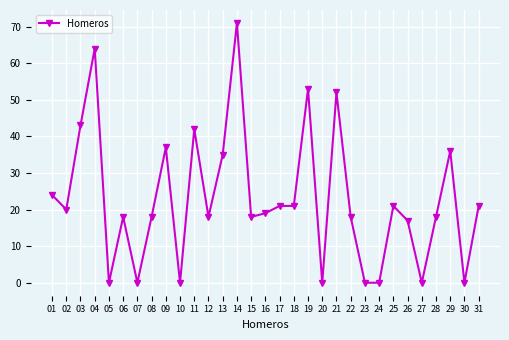

True or false: the data shows 35 at 13.

True